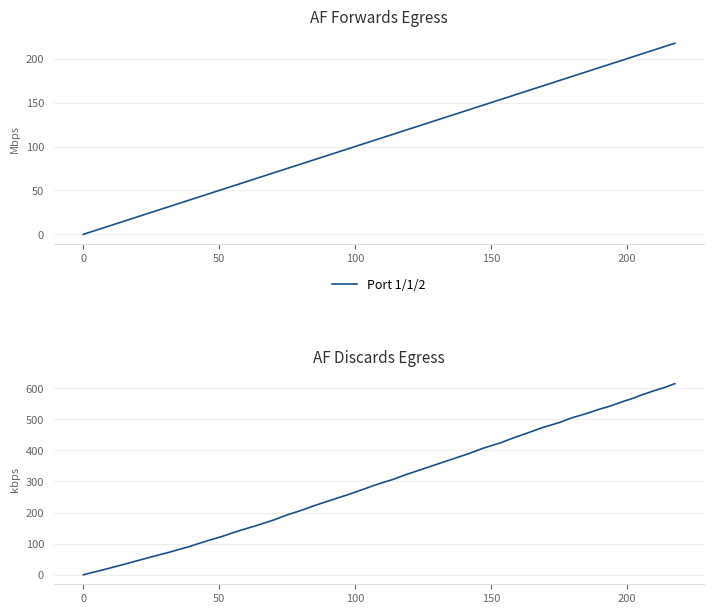

What is the maximum value shown in the chart?

614.9